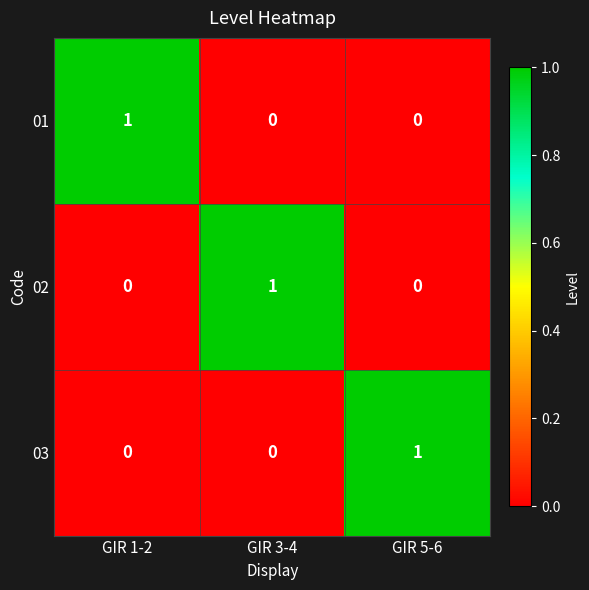

Is the value of 02 at GIR 3-4 greater than the value of 01 at GIR 5-6?

Yes